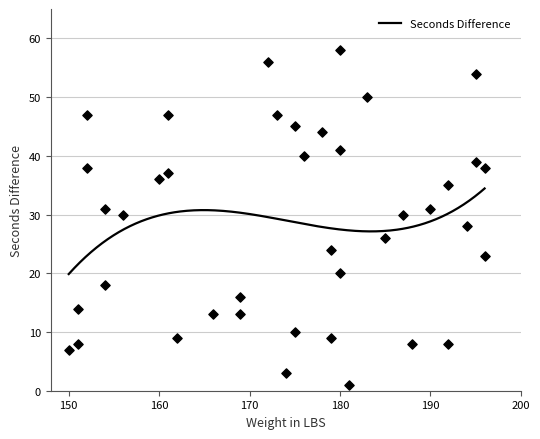

What is the change in value from 161 to 192?

-2